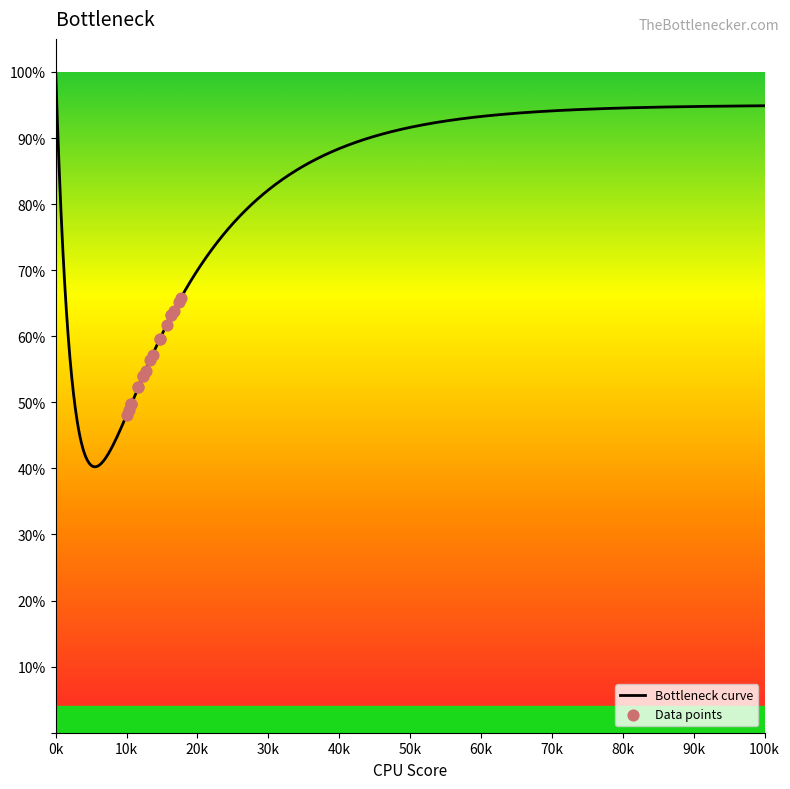

Between 9095670 and 9095682, which is larger?

9095682